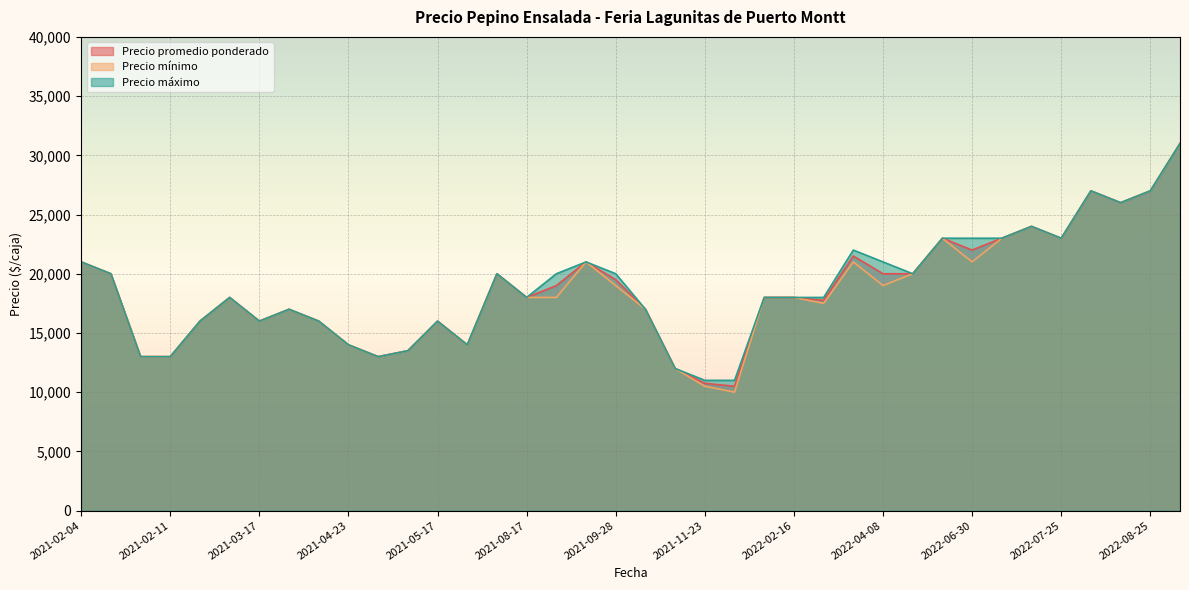

What are all the series names shown in the legend?

Precio promedio ponderado, Precio mínimo, Precio máximo